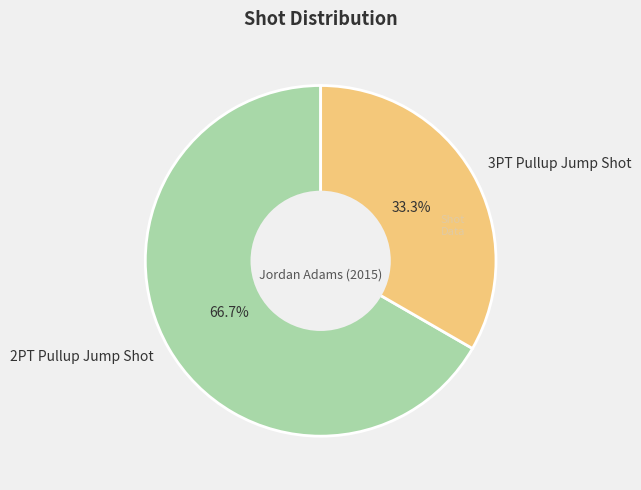

To the nearest percent, what portion does 2PT Pullup Jump Shot represent?

67%